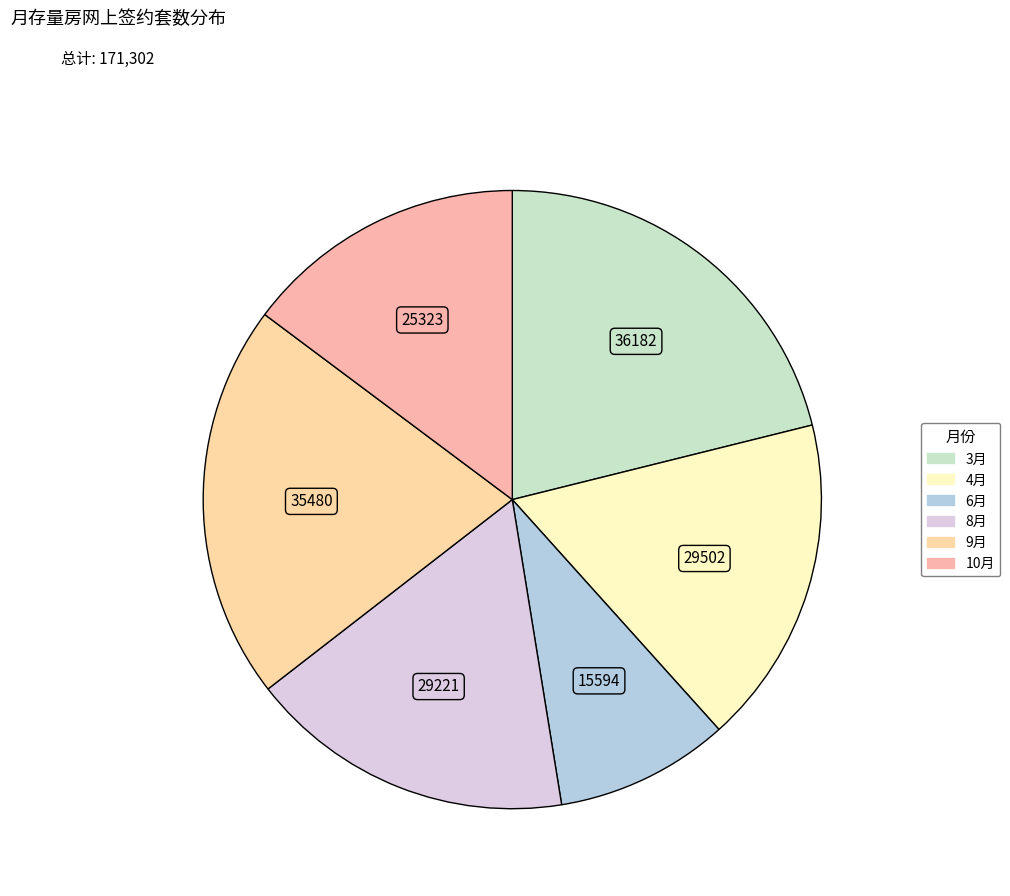

Is it true that 4月 is 17% of the pie?

True